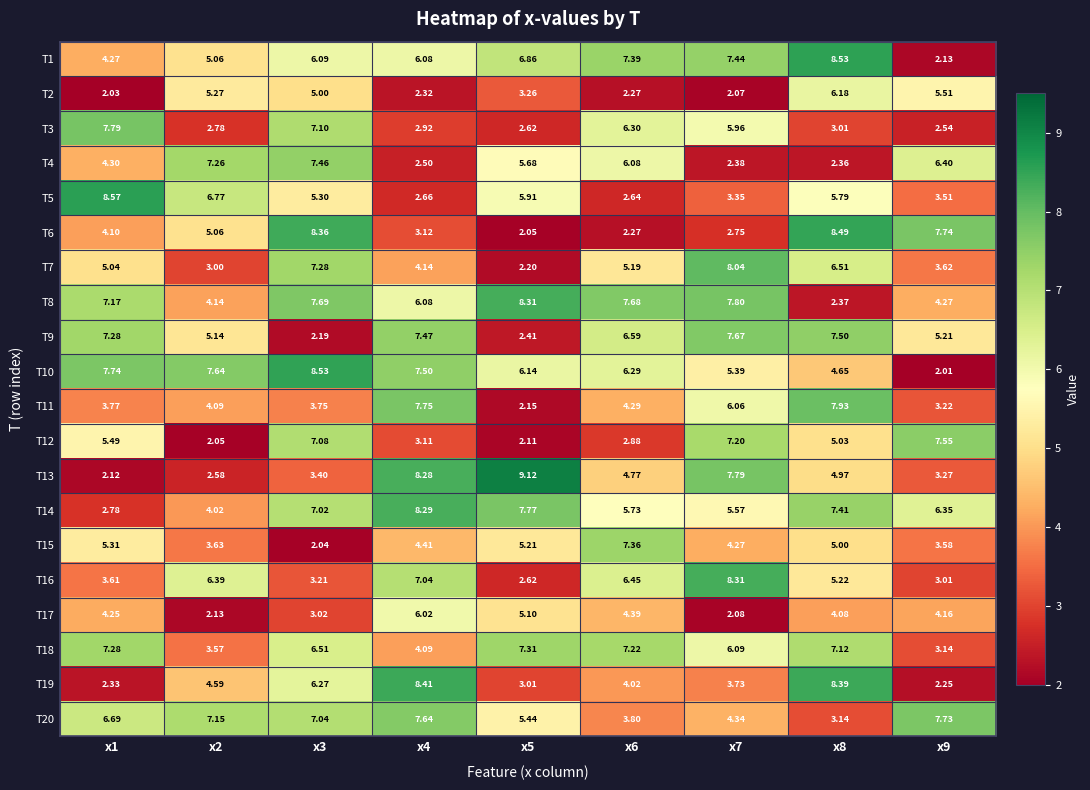

Is the value of T17 at x5 greater than the value of T7 at x2?

Yes